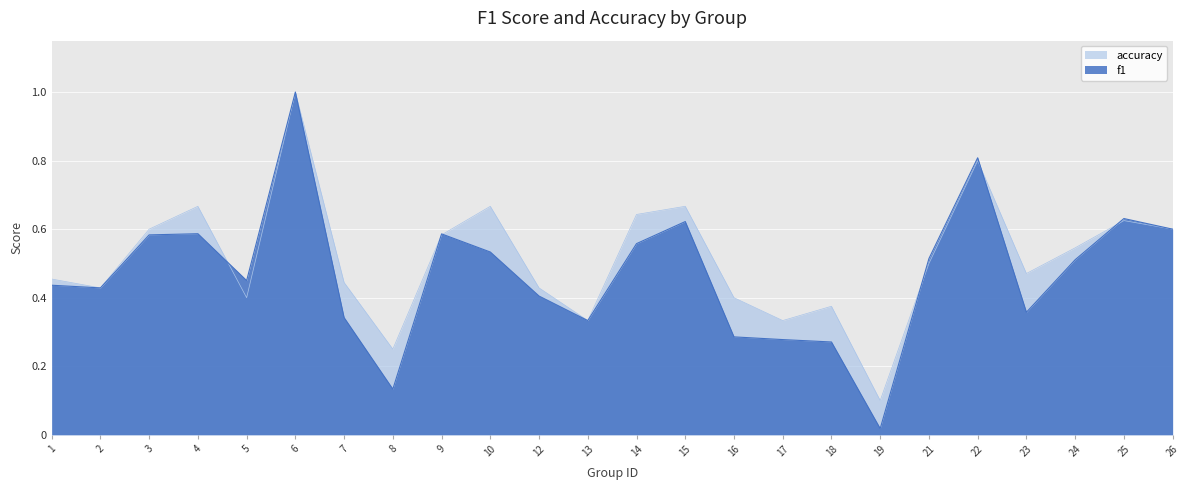

The accuracy series shows 0.4 at 2. True or false?

True